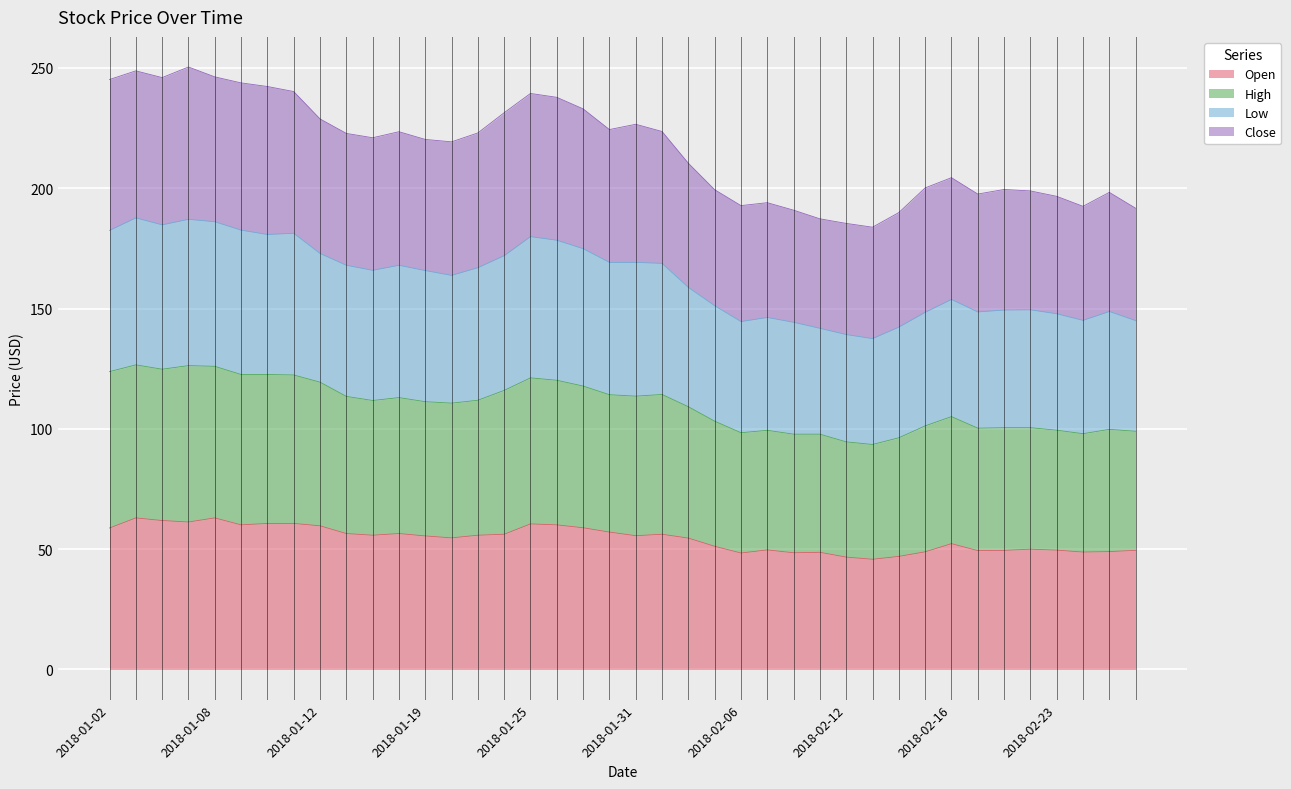

What are all the series names shown in the legend?

Open, High, Low, Close